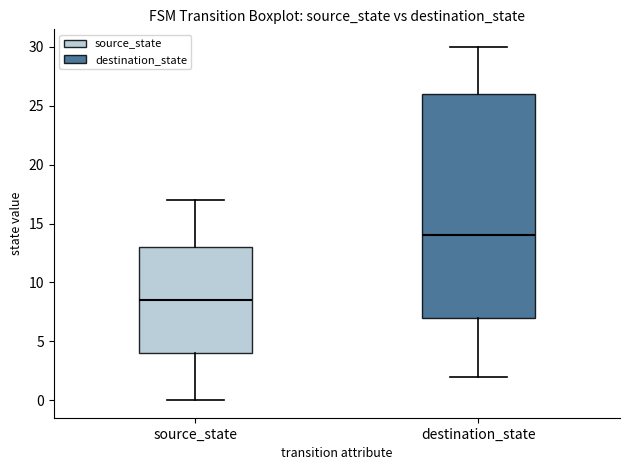

Comparing the boxes themselves (not the whiskers), which one is the tallest?

destination_state